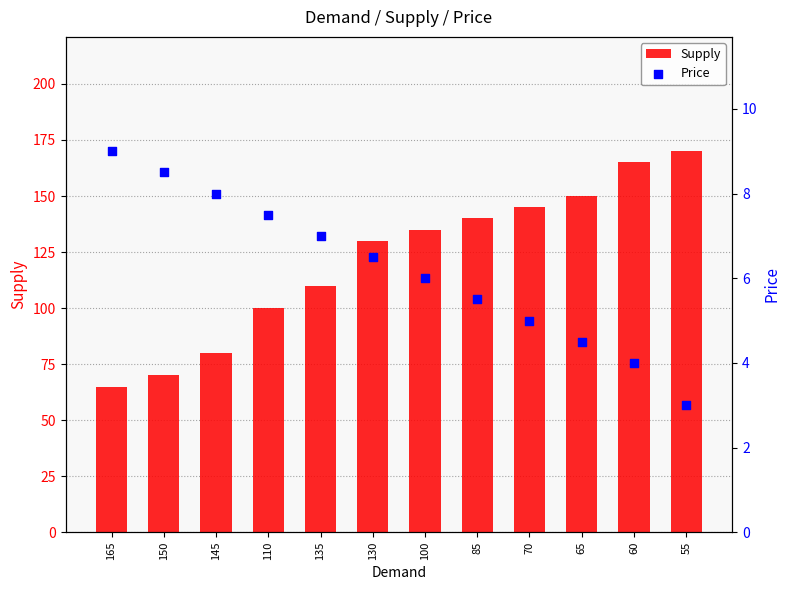

Which series contains the lowest Y value?

Price